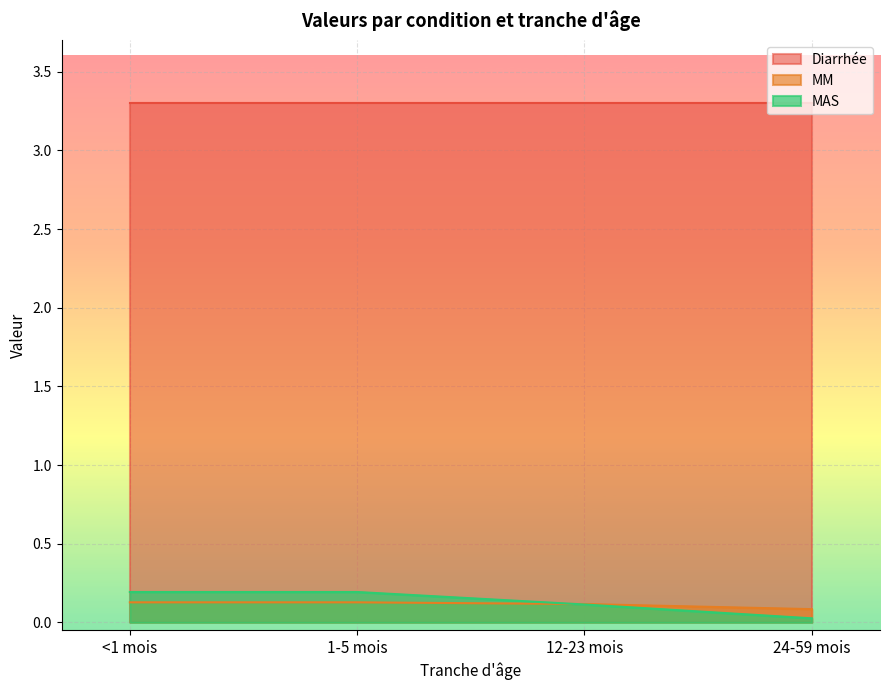

How many times do MAS and MM cross each other?

1